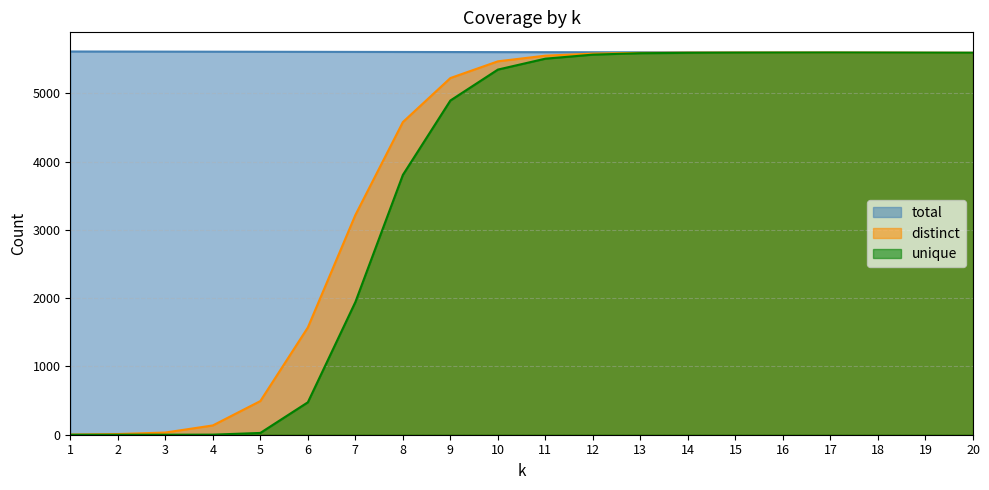

What is the spread (max minus min) of values at 3?

5612